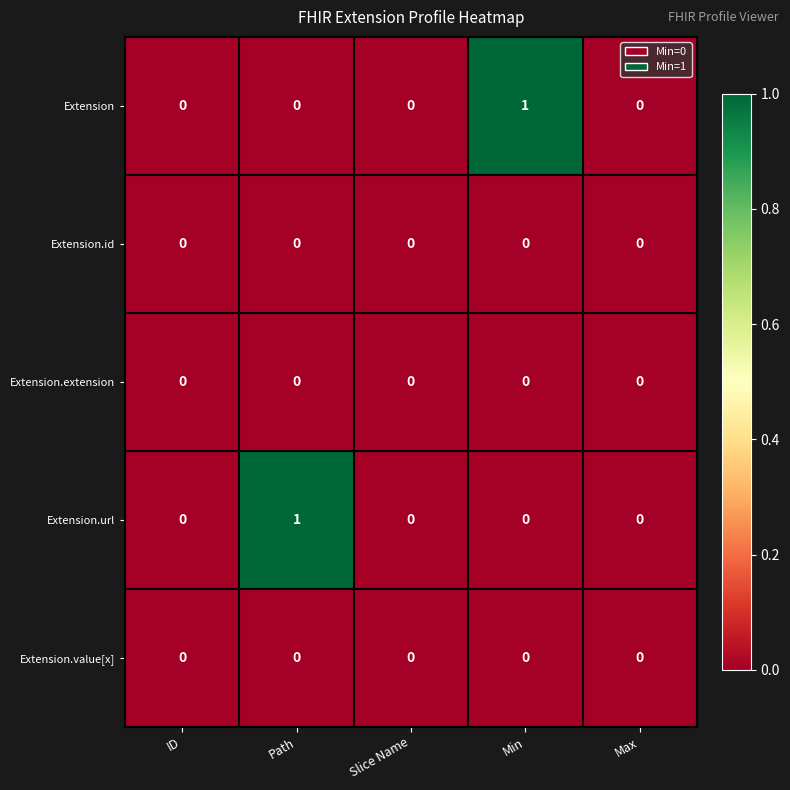

Which series changed the most between ID and Path?

Extension.url